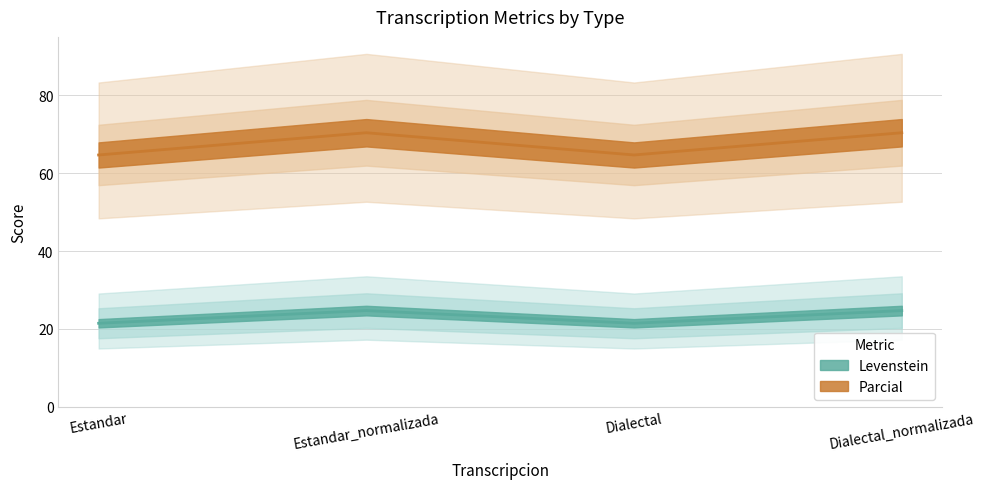

Which category has the lowest value in the Levenstein series?

Estandar